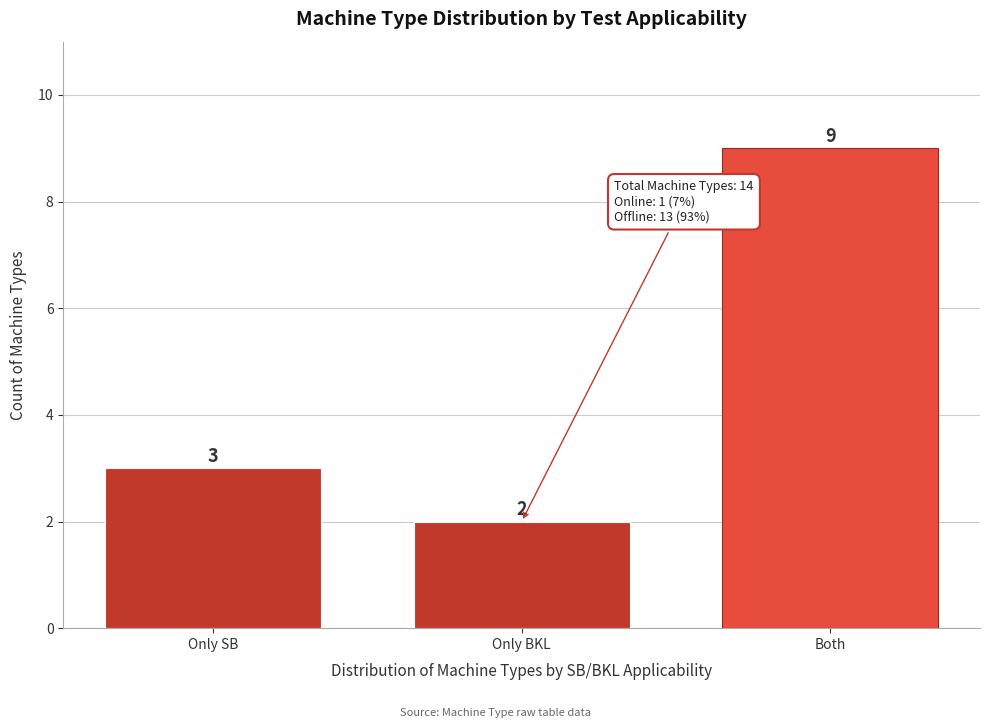

Reading left to right, transcribe all the data shown in this chart.

Only SB=3	Only BKL=2	Both=9